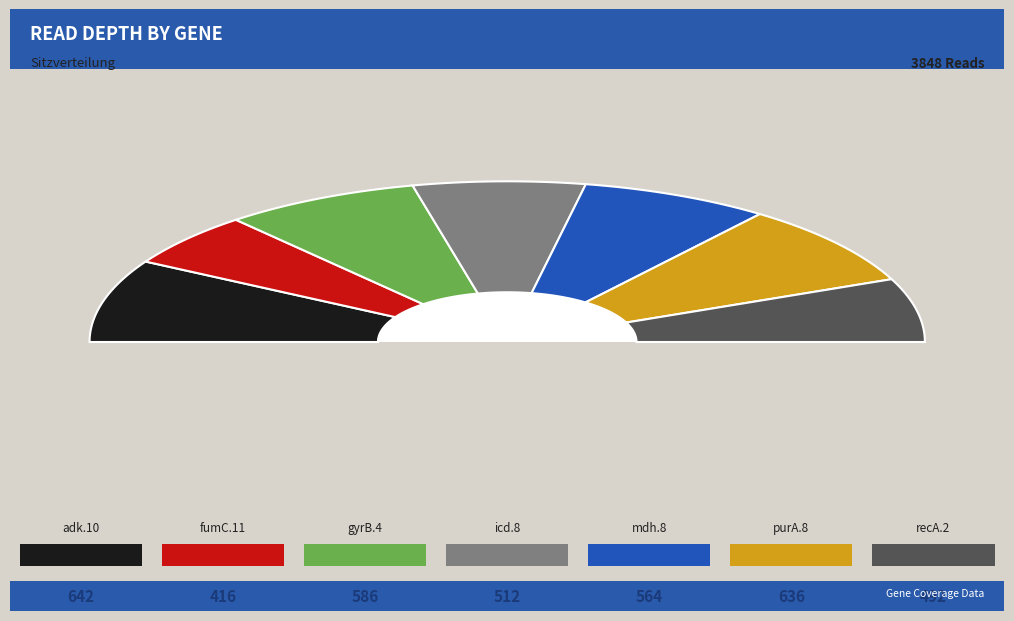

Between recA.2 and icd.8, which is larger?

icd.8